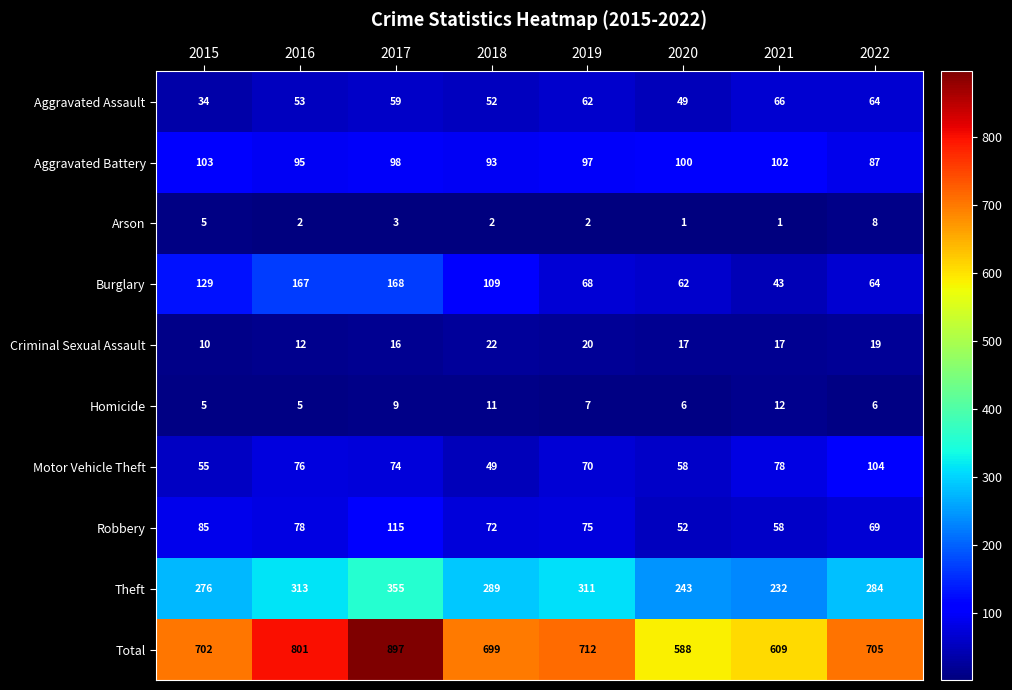

Which series has the largest total across all categories?

Total